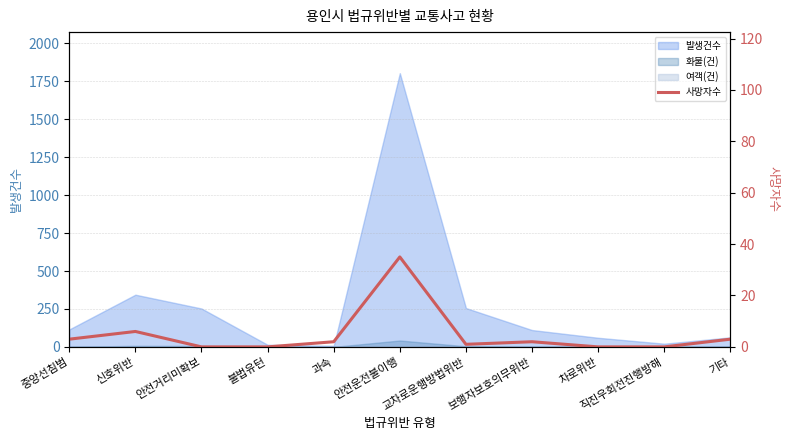

Reading right to left, transcribe all the data shown in this chart.

기타=3	직진우회전진행방해=0	차로위반=0	보행자보호의무위반=2	교차로운행방법위반=1	안전운전불이행=35	과속=2	불법유턴=0	안전거리미확보=0	신호위반=6	중앙선침범=3